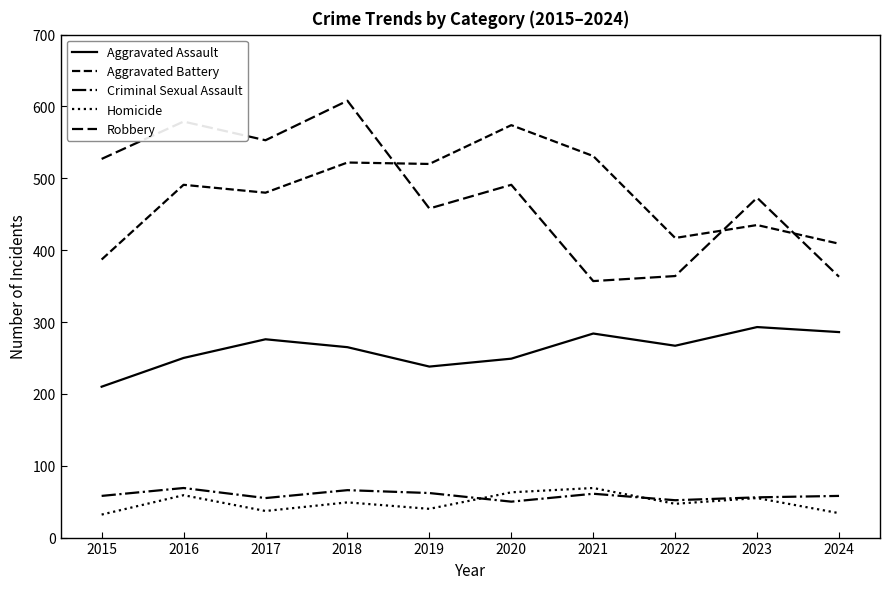

Does the chart have visible grid lines?

No